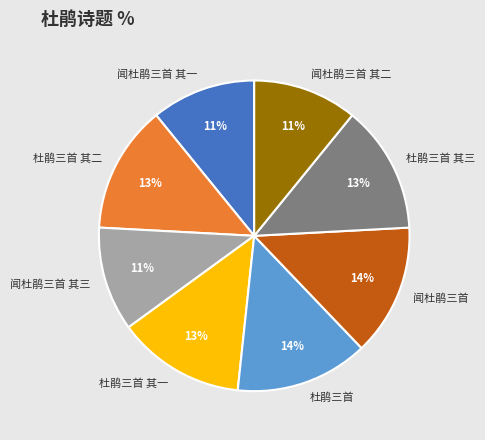

Do 杜鹃三首 and 杜鹃三首 其三 together represent more than half of the pie?

No